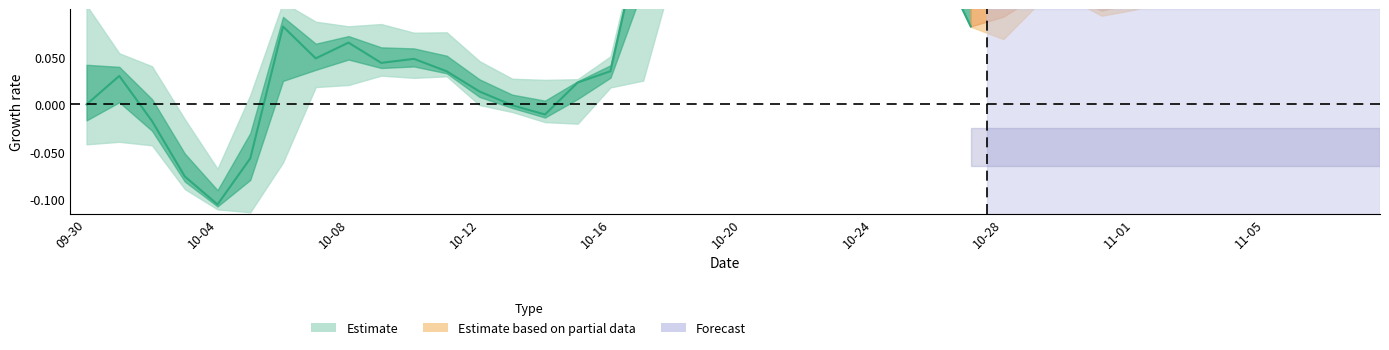

True or false: High and Low intersect in this chart.

False